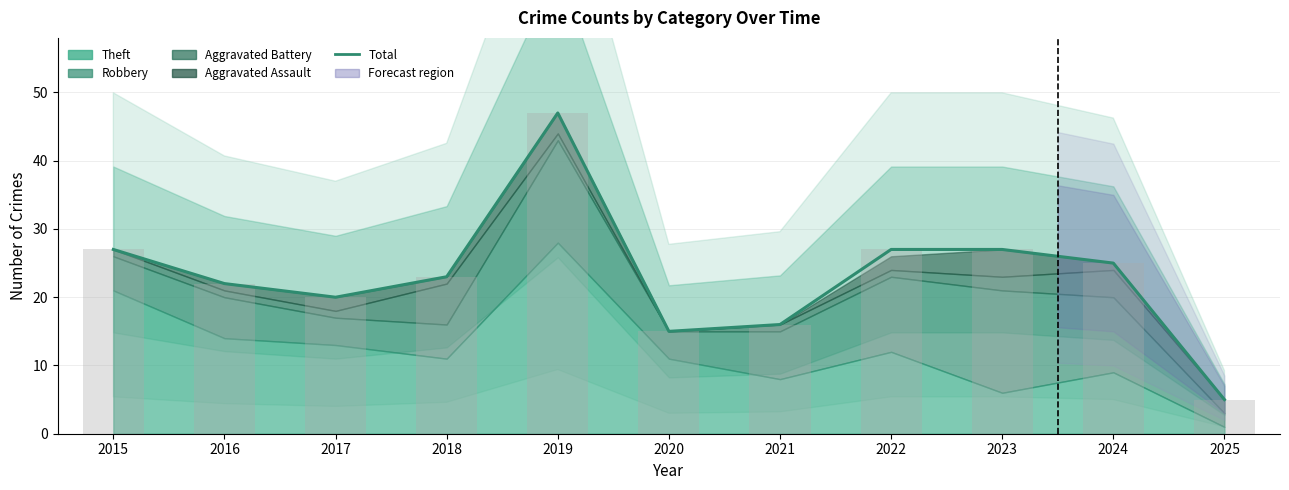

What is the ratio of the value at 2019 to the value at 2015?

1.7